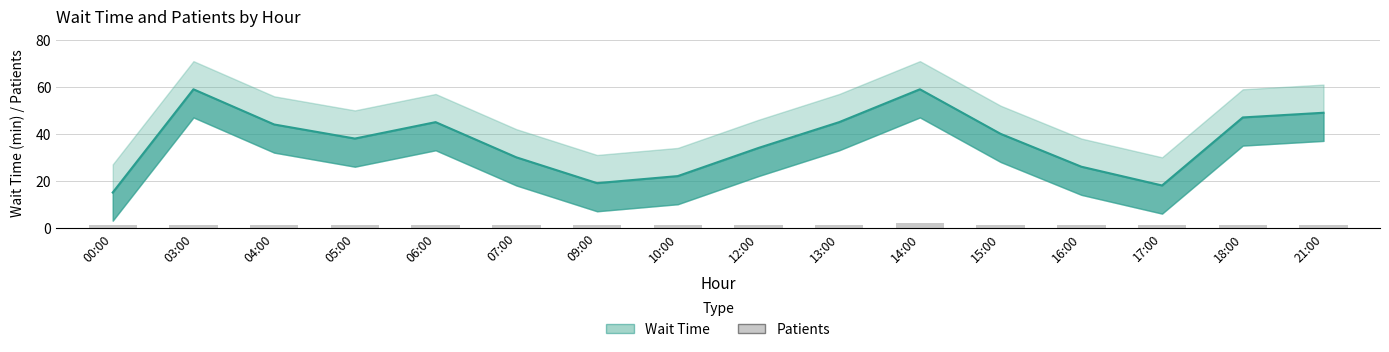

Read the Wait Time value at 16:00.

26